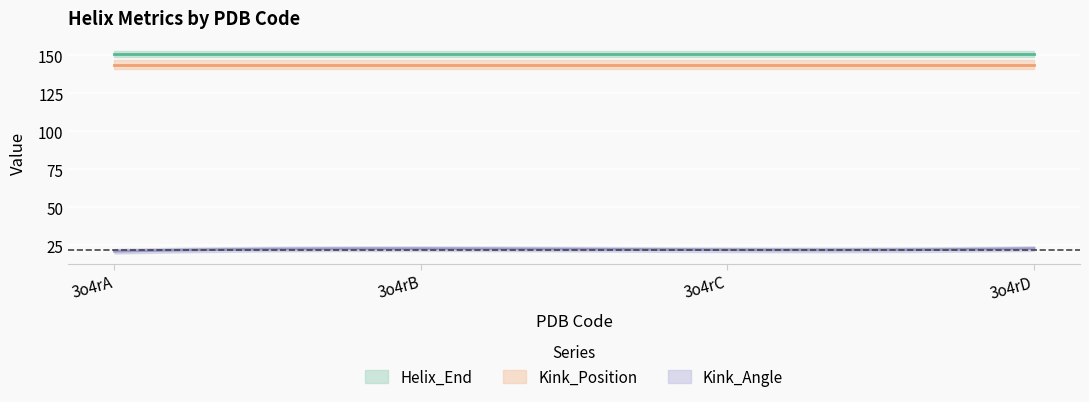

True or false: Kink_Angle has a value of 34.6 at 3o4rC.

False